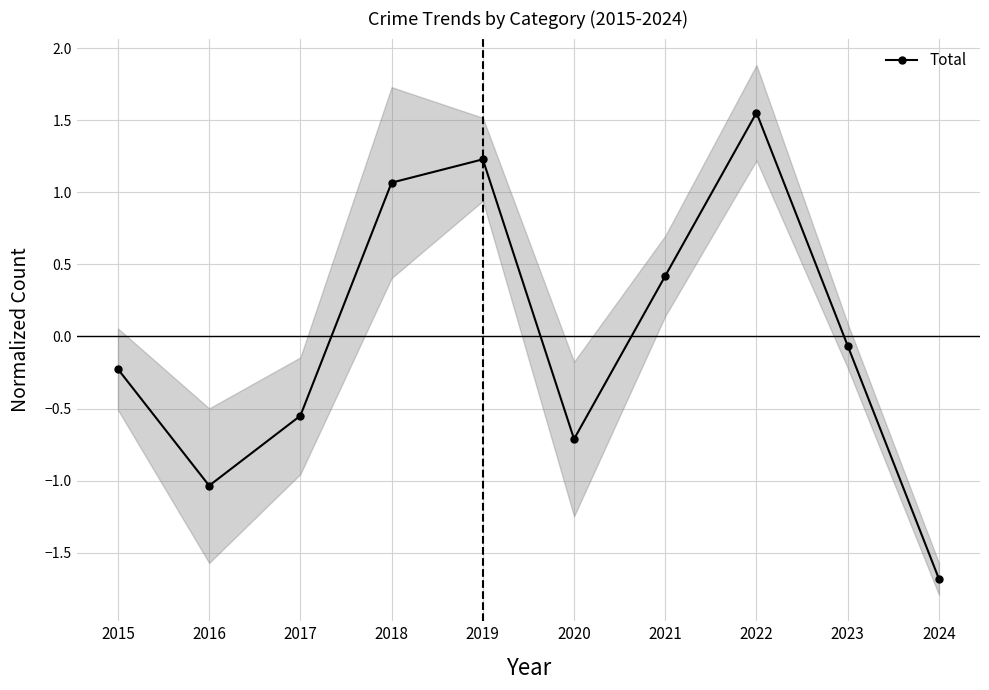

Which label corresponds to the smallest value in the chart?

2024